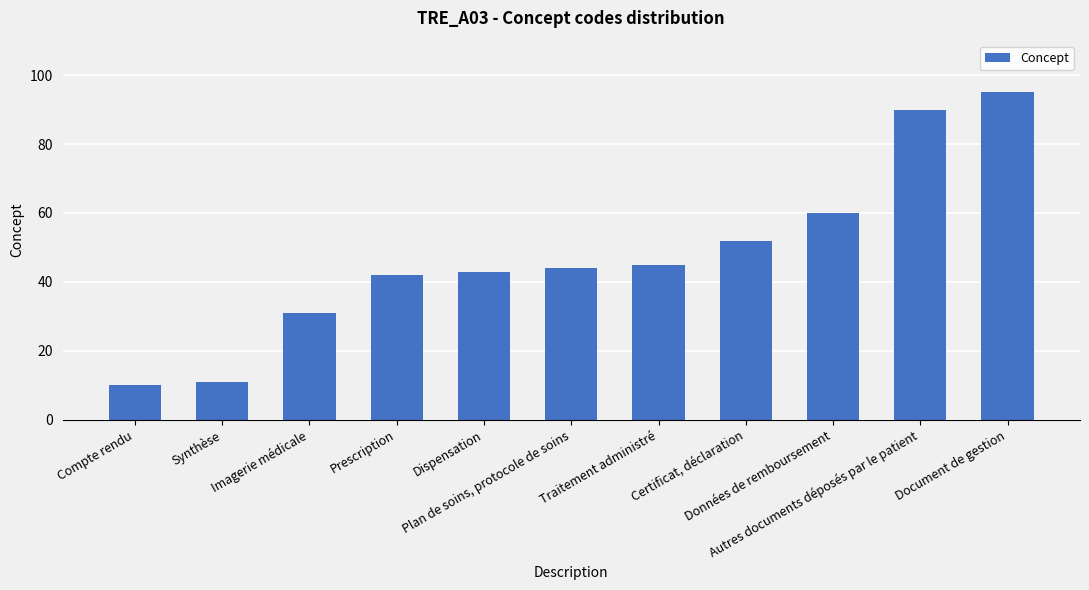

Does the chart contain stacked bars?

No